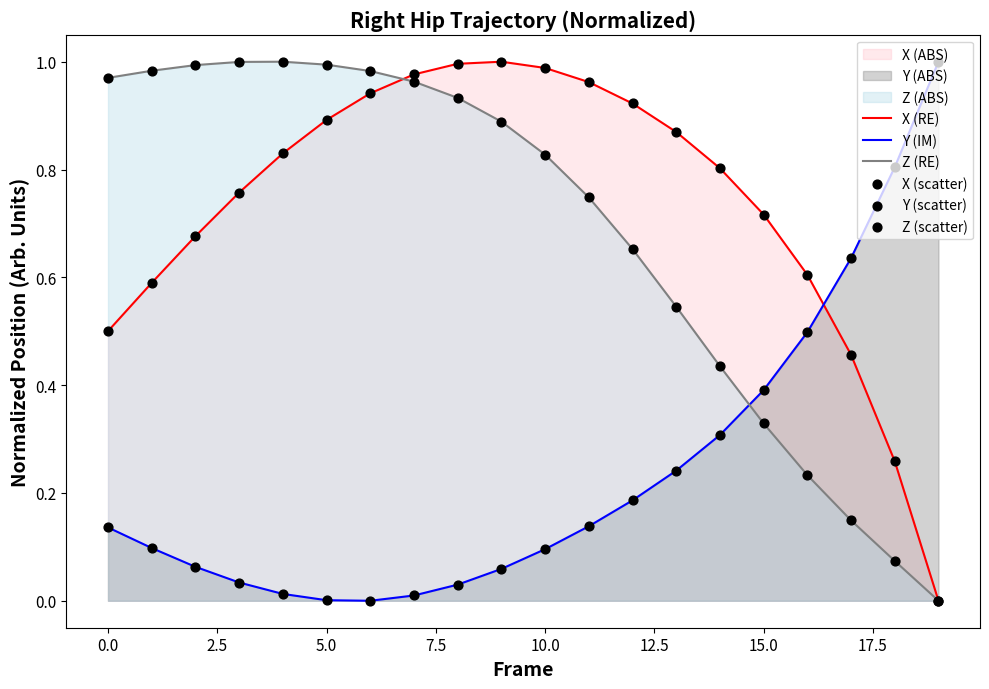

Which series has the widest spread of Y values?

X (RE)